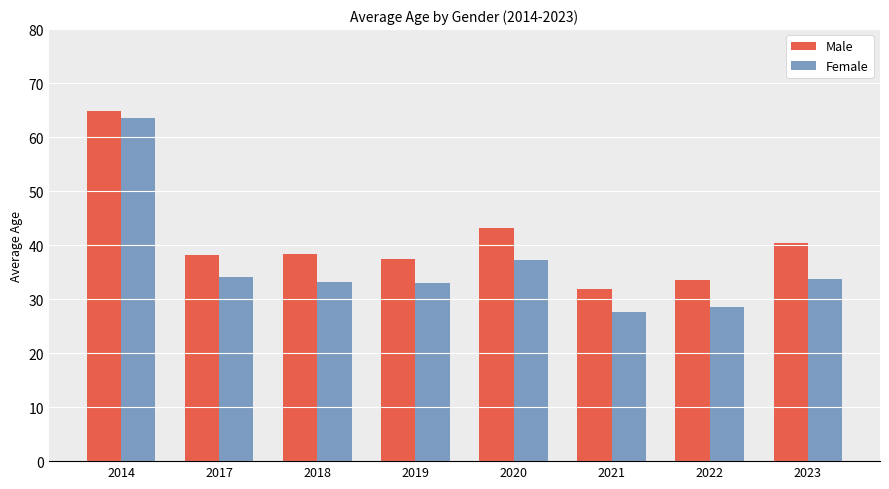

Rank the series by their average value, from lowest to highest.

Female, Male